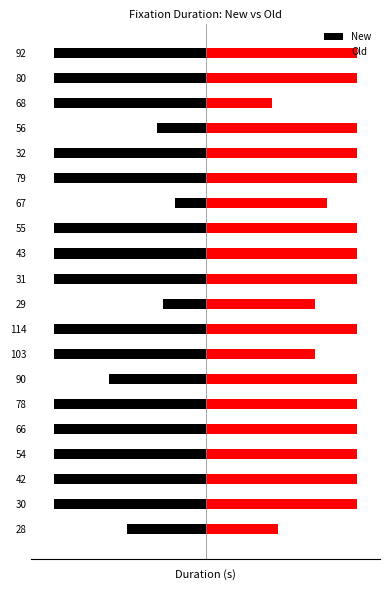

Rank the categories by New value from lowest to highest.

30, 42, 54, 66, 78, 103, 114, 31, 43, 55, 79, 32, 68, 80, 92, 90, 28, 56, 29, 67